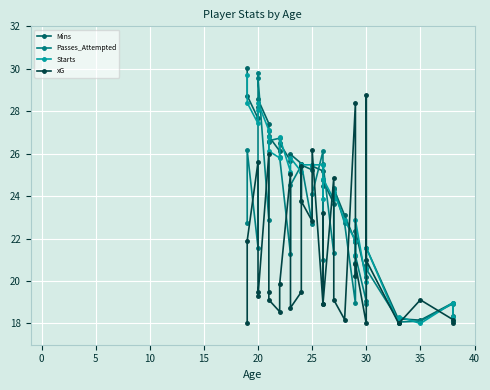

What is the difference between the second highest and minimum values in the Starts series?

10.4